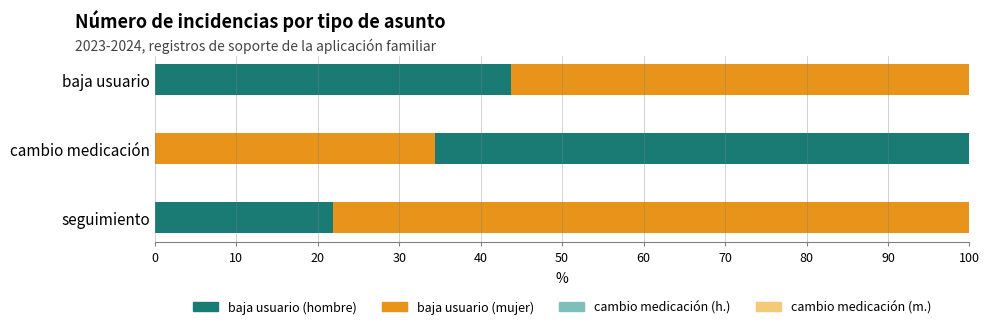

Count the number of data series in this chart.

2